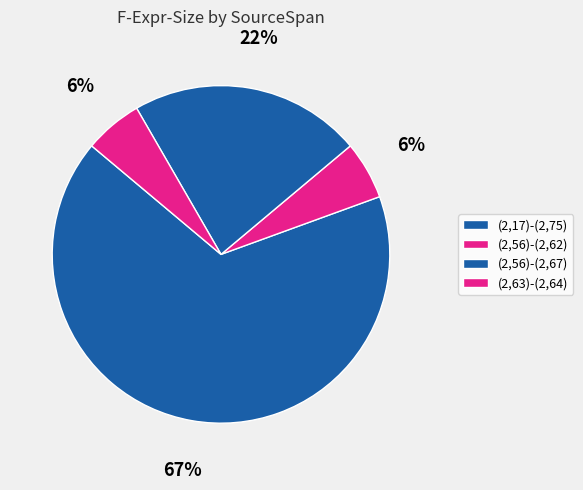

Count the number of slices in the pie.

4